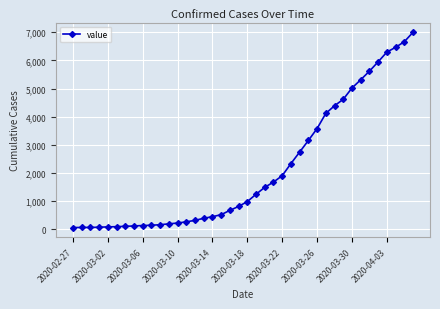

What is the sum of all values?

85598